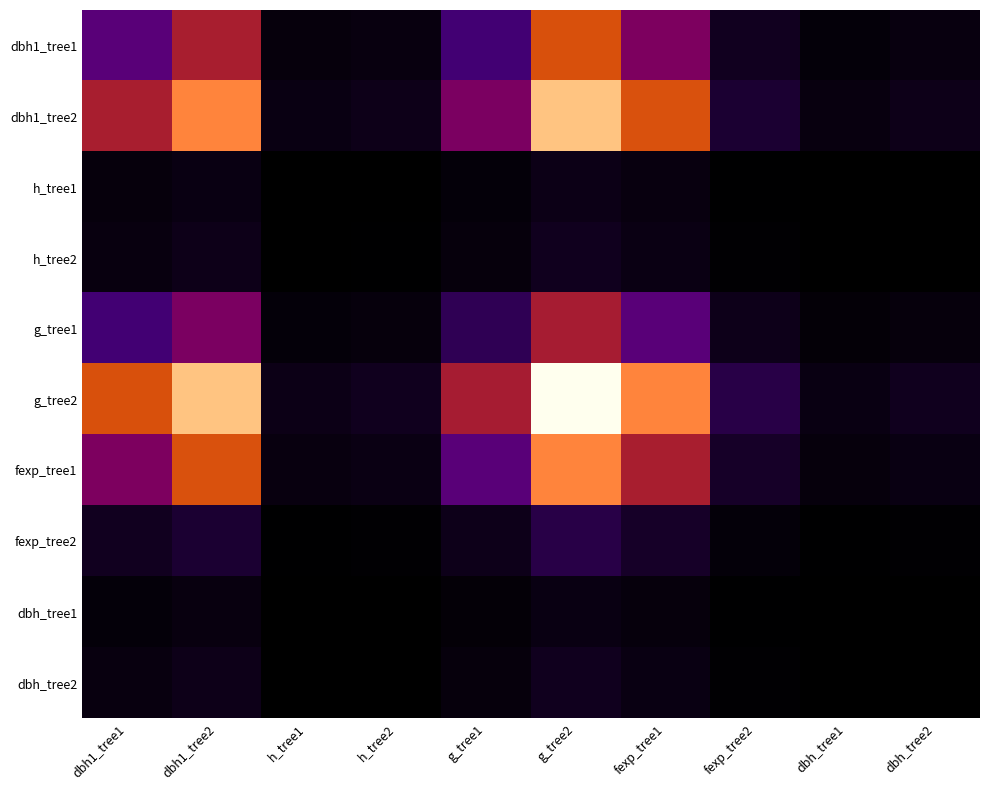

Reading right to left, list all the values displayed in this chart.

dbh1_tree1: dbh_tree2=0.0	dbh_tree1=0.0	fexp_tree2=0.1	fexp_tree1=0.3	g_tree2=0.5	g_tree1=0.2	h_tree2=0.0	h_tree1=0.0	dbh1_tree2=0.4	dbh1_tree1=0.3
dbh1_tree2: dbh_tree2=0.1	dbh_tree1=0.0	fexp_tree2=0.1	fexp_tree1=0.5	g_tree2=0.8	g_tree1=0.3	h_tree2=0.1	h_tree1=0.1	dbh1_tree2=0.7	dbh1_tree1=0.4
h_tree1: dbh_tree2=0.0	dbh_tree1=0.0	fexp_tree2=0.0	fexp_tree1=0.0	g_tree2=0.1	g_tree1=0.0	h_tree2=0.0	h_tree1=0.0	dbh1_tree2=0.1	dbh1_tree1=0.0
h_tree2: dbh_tree2=0.0	dbh_tree1=0.0	fexp_tree2=0.0	fexp_tree1=0.1	g_tree2=0.1	g_tree1=0.0	h_tree2=0.0	h_tree1=0.0	dbh1_tree2=0.1	dbh1_tree1=0.0
g_tree1: dbh_tree2=0.0	dbh_tree1=0.0	fexp_tree2=0.1	fexp_tree1=0.3	g_tree2=0.4	g_tree1=0.2	h_tree2=0.0	h_tree1=0.0	dbh1_tree2=0.3	dbh1_tree1=0.2
g_tree2: dbh_tree2=0.1	dbh_tree1=0.1	fexp_tree2=0.2	fexp_tree1=0.7	g_tree2=1.0	g_tree1=0.4	h_tree2=0.1	h_tree1=0.1	dbh1_tree2=0.8	dbh1_tree1=0.5
fexp_tree1: dbh_tree2=0.1	dbh_tree1=0.0	fexp_tree2=0.1	fexp_tree1=0.4	g_tree2=0.7	g_tree1=0.3	h_tree2=0.1	h_tree1=0.0	dbh1_tree2=0.5	dbh1_tree1=0.3
fexp_tree2: dbh_tree2=0.0	dbh_tree1=0.0	fexp_tree2=0.0	fexp_tree1=0.1	g_tree2=0.2	g_tree1=0.1	h_tree2=0.0	h_tree1=0.0	dbh1_tree2=0.1	dbh1_tree1=0.1
dbh_tree1: dbh_tree2=0.0	dbh_tree1=0.0	fexp_tree2=0.0	fexp_tree1=0.0	g_tree2=0.1	g_tree1=0.0	h_tree2=0.0	h_tree1=0.0	dbh1_tree2=0.0	dbh1_tree1=0.0
dbh_tree2: dbh_tree2=0.0	dbh_tree1=0.0	fexp_tree2=0.0	fexp_tree1=0.1	g_tree2=0.1	g_tree1=0.0	h_tree2=0.0	h_tree1=0.0	dbh1_tree2=0.1	dbh1_tree1=0.0